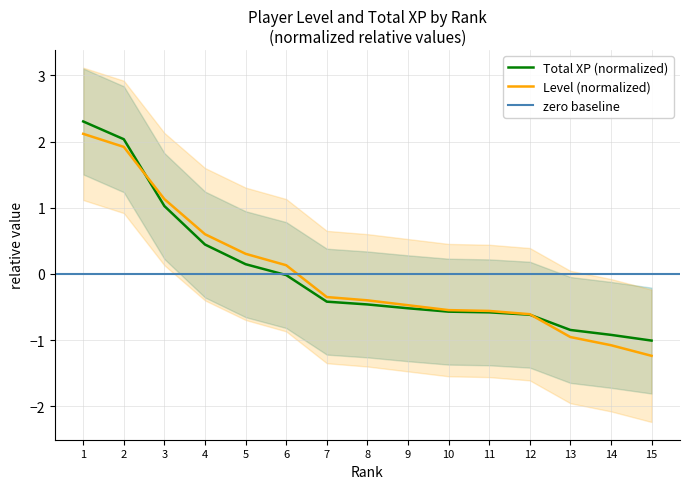

Does the chart have visible grid lines?

Yes